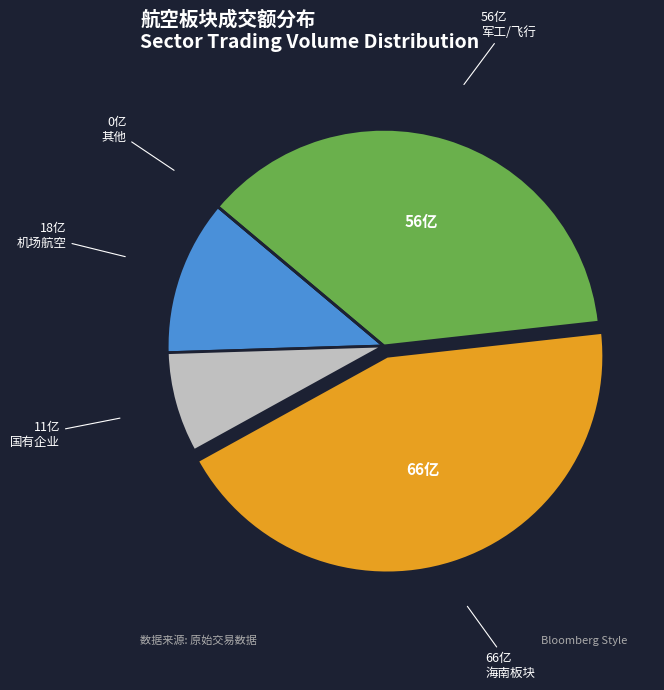

Does any single category account for the majority?

No